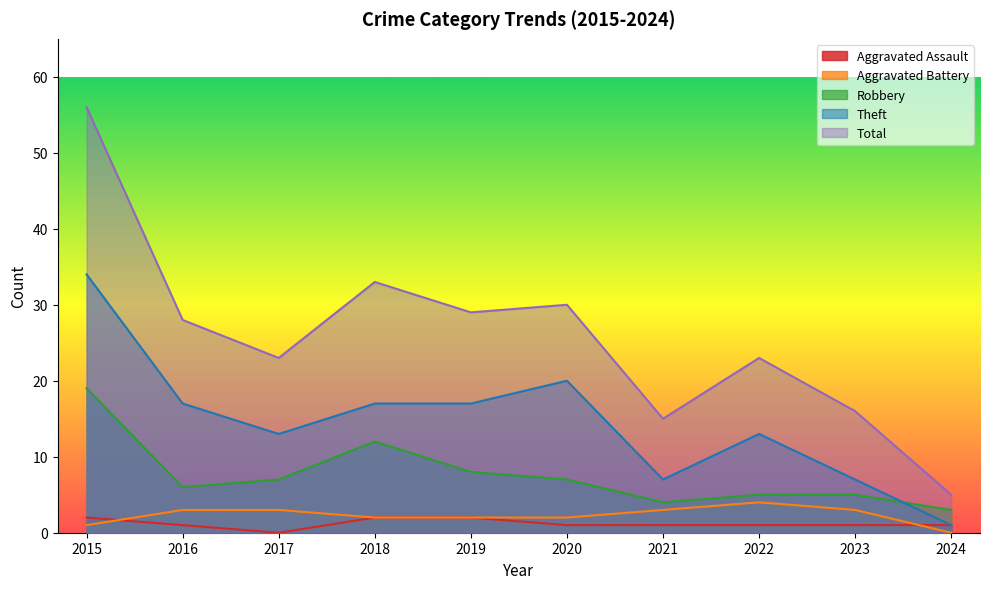

At which label is Total closest to 30?

2020